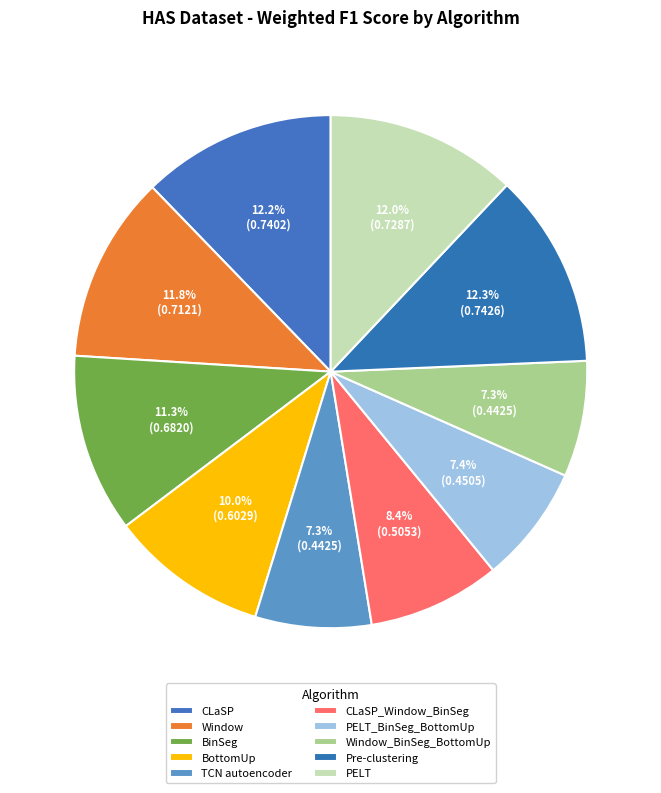

Count the number of slices in the pie.

10